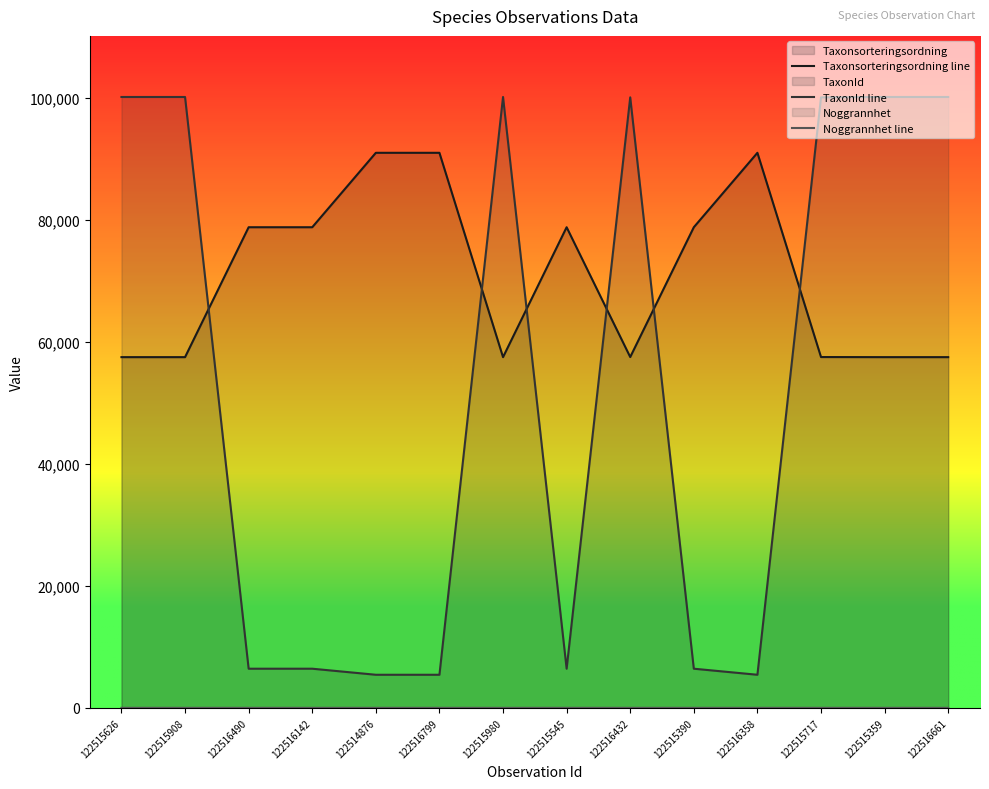

Is the value of Taxonsorteringsordning line at 122515980 greater than the value of Noggrannhet line at 122515390?

Yes